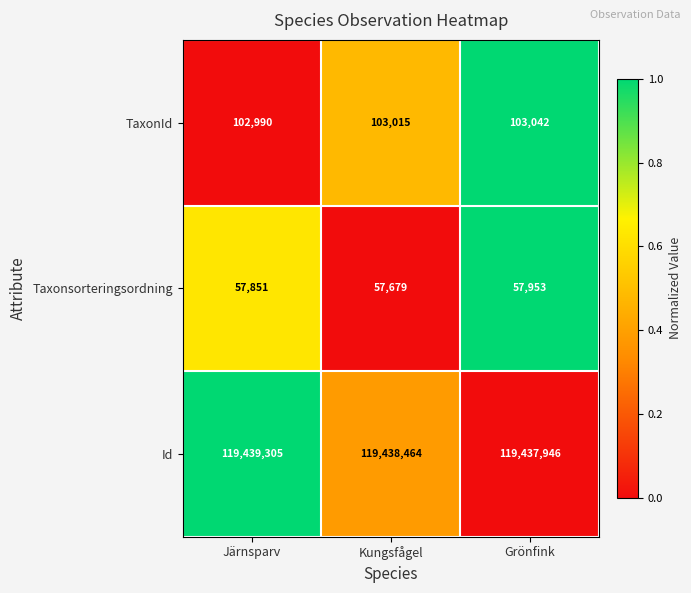

How many distinct data groups are displayed?

3